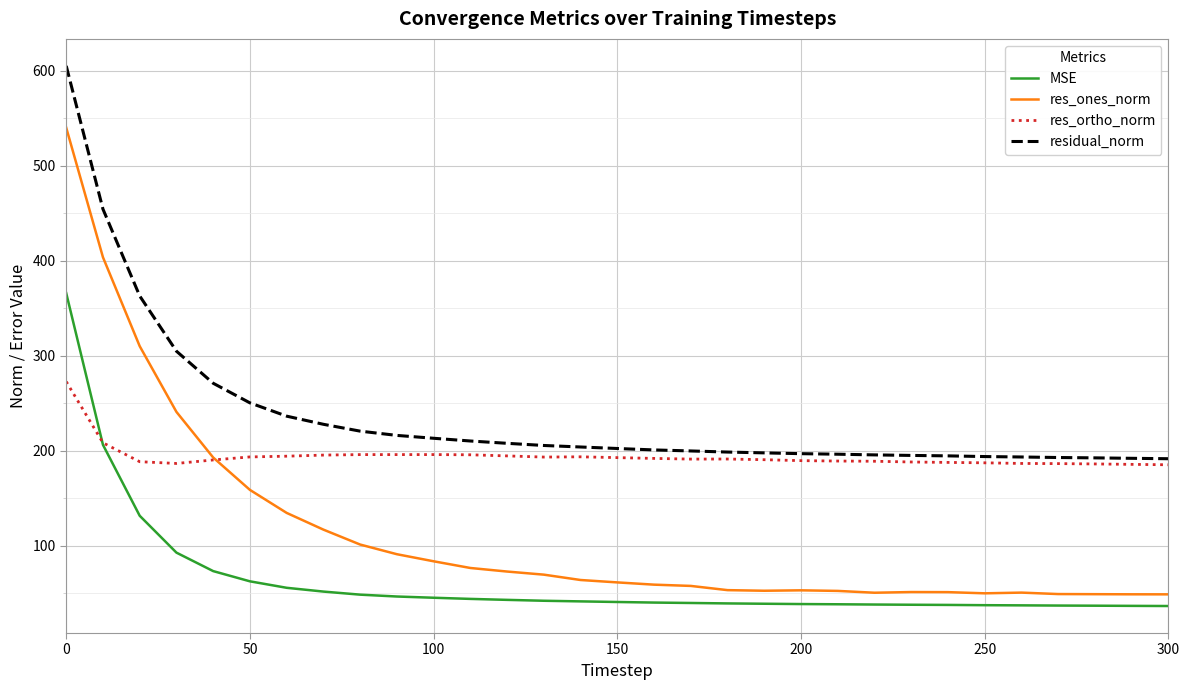

What is the difference between the maximum and minimum values in the residual_norm series?

413.2